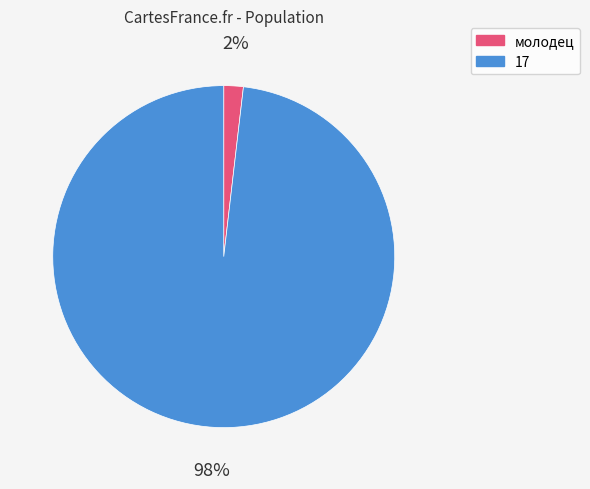

Combined, do 17 and молодец account for over 50%?

Yes